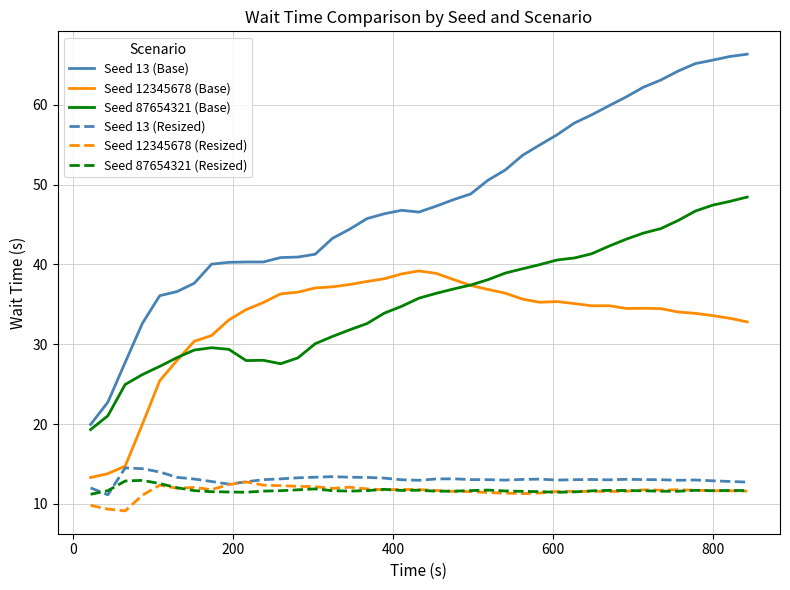

What is the lowest value of the Seed 12345678 (Resized) series?

9.1